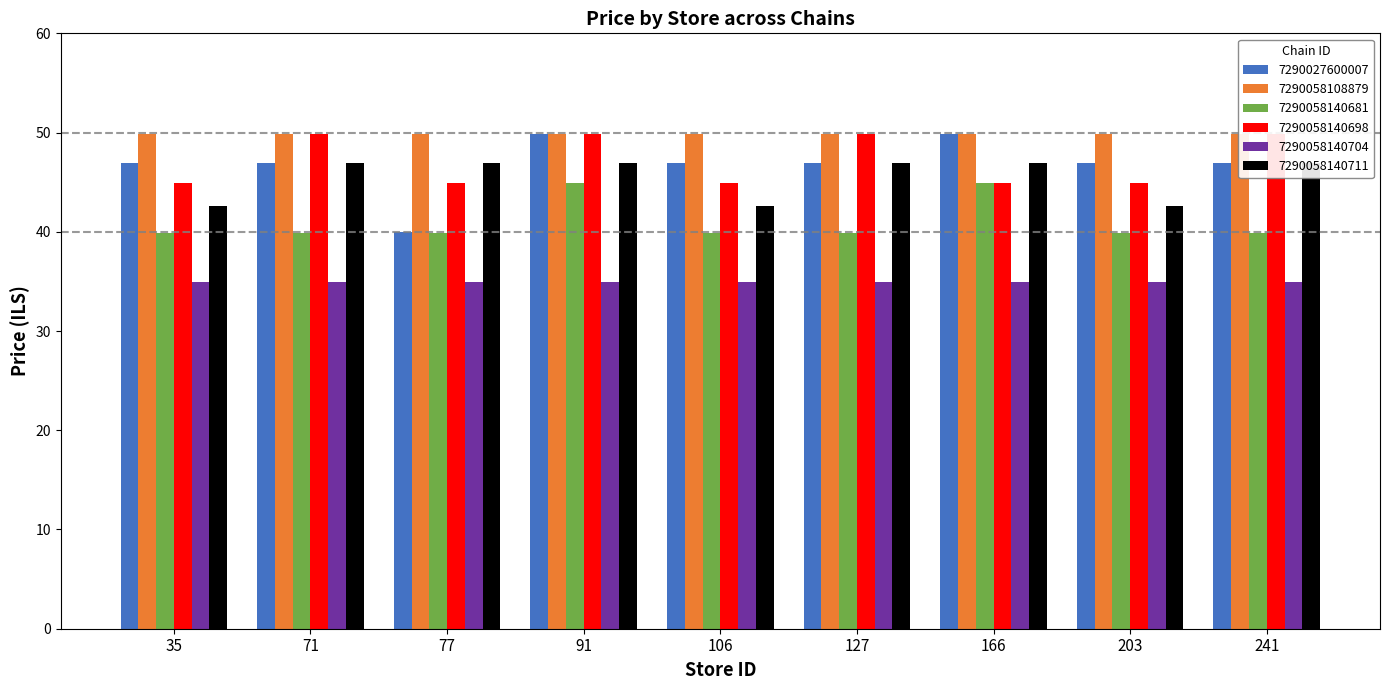

What is the sum of the 7290027600007 values at 71 and 91?

96.8